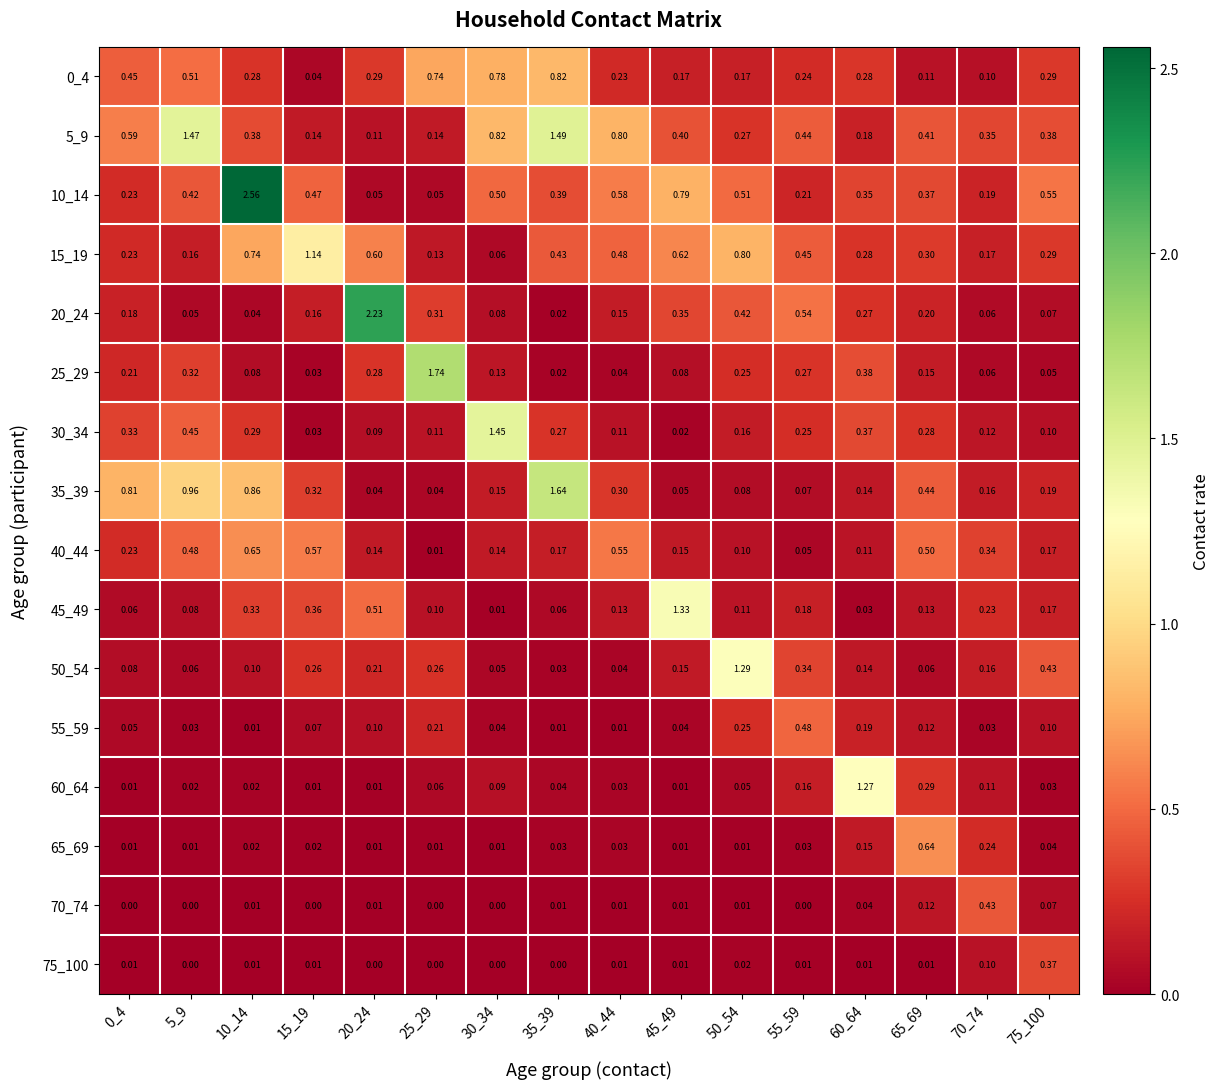

Count the number of data series in this chart.

16